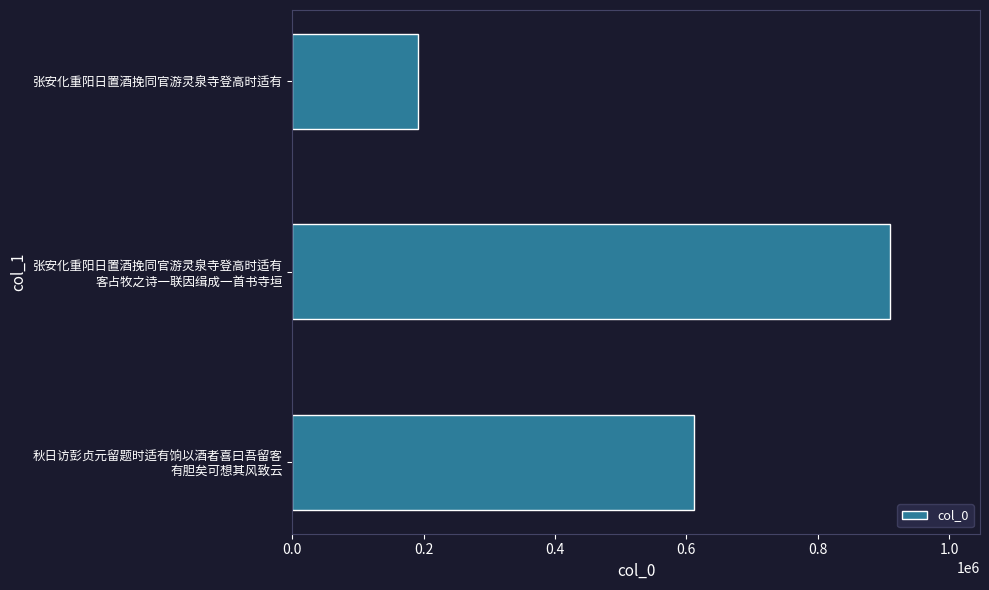

Reading bottom to top, what are all the values shown in this chart?

611537	910389	191060